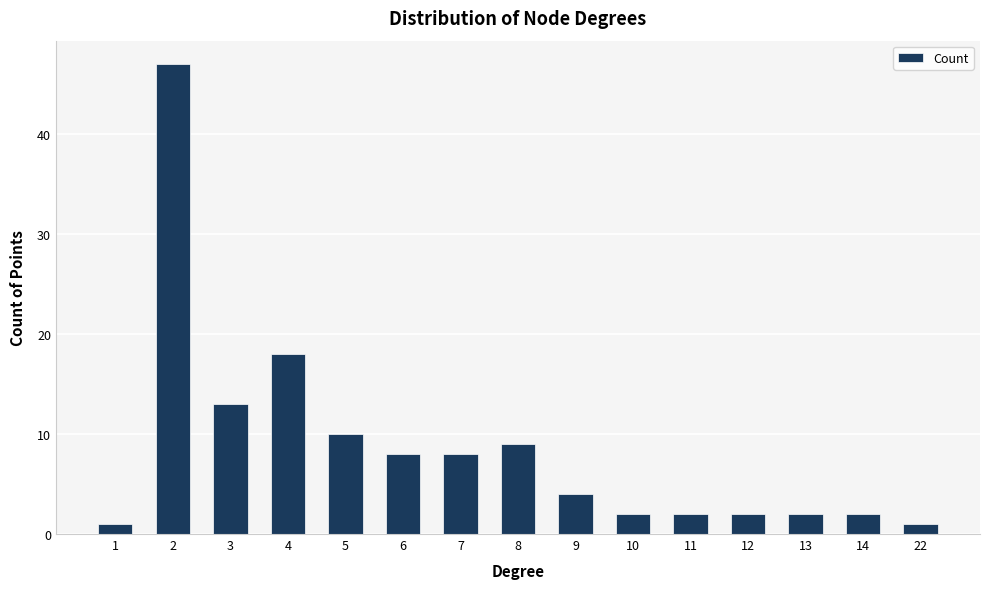

Are the bars horizontal?

No